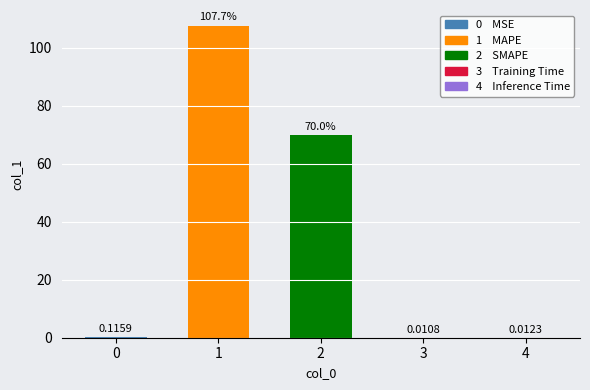

Count the number of data series in this chart.

1